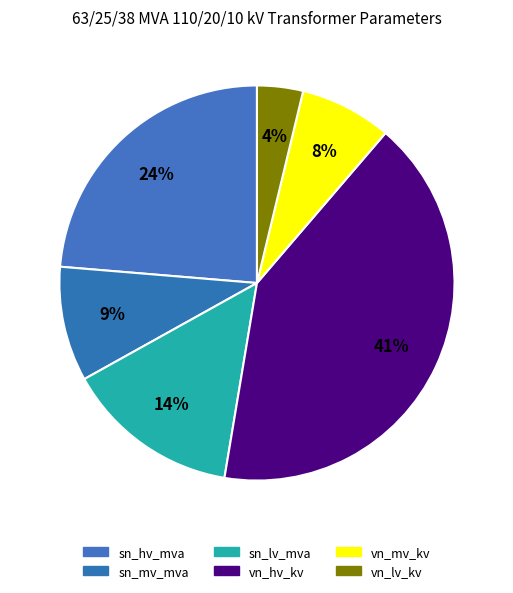

Count the number of slices in the pie.

6